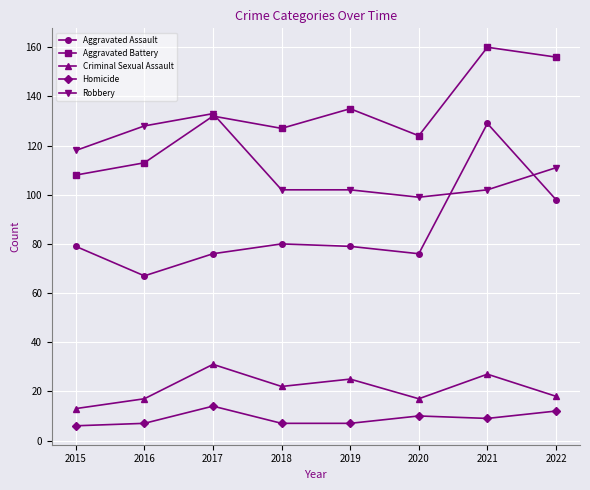

Reading right to left, extract all data points from this chart.

Aggravated Assault: 98	129	76	79	80	76	67	79
Aggravated Battery: 156	160	124	135	127	132	113	108
Criminal Sexual Assault: 18	27	17	25	22	31	17	13
Homicide: 12	9	10	7	7	14	7	6
Robbery: 111	102	99	102	102	133	128	118